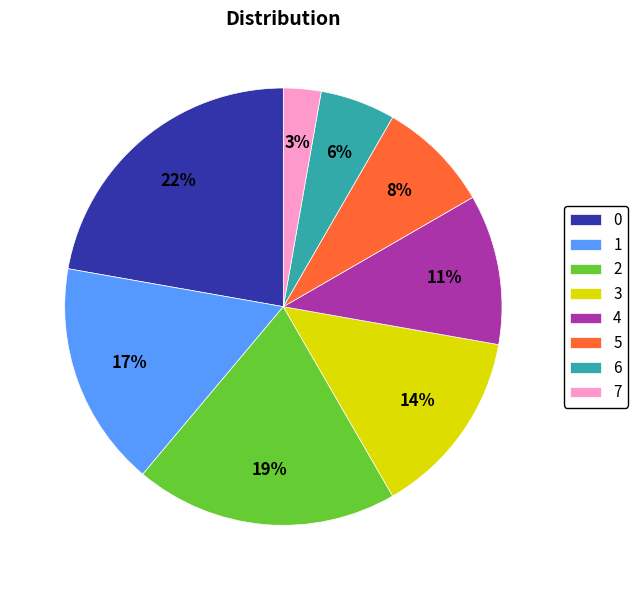

Is the sum of 3 and 5 greater than half?

No